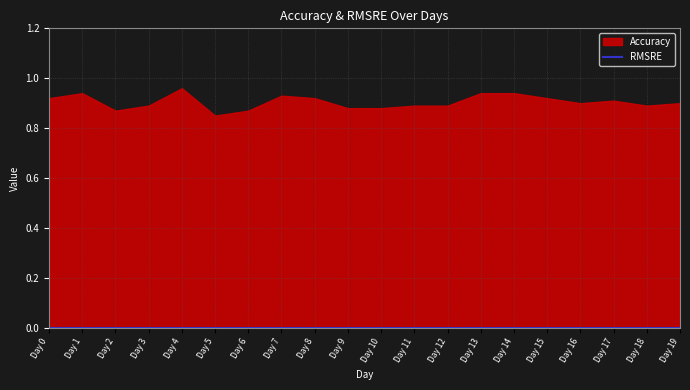

How many interior local valleys does the Accuracy series have?

4